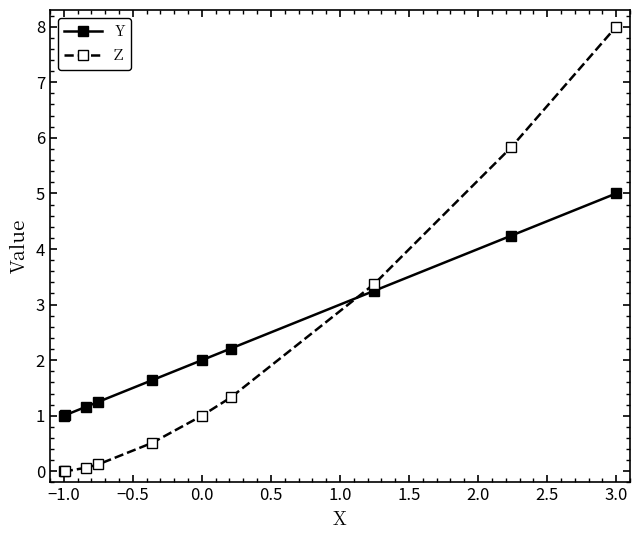

Rank the series by their maximum value, from lowest to highest.

Y, Z